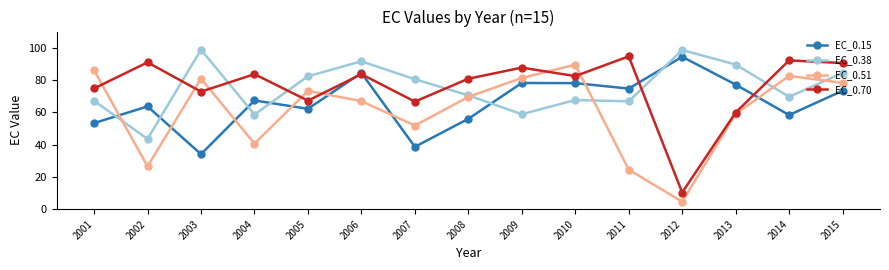

True or false: EC_0.51 has more than 0 interior local peaks.

True